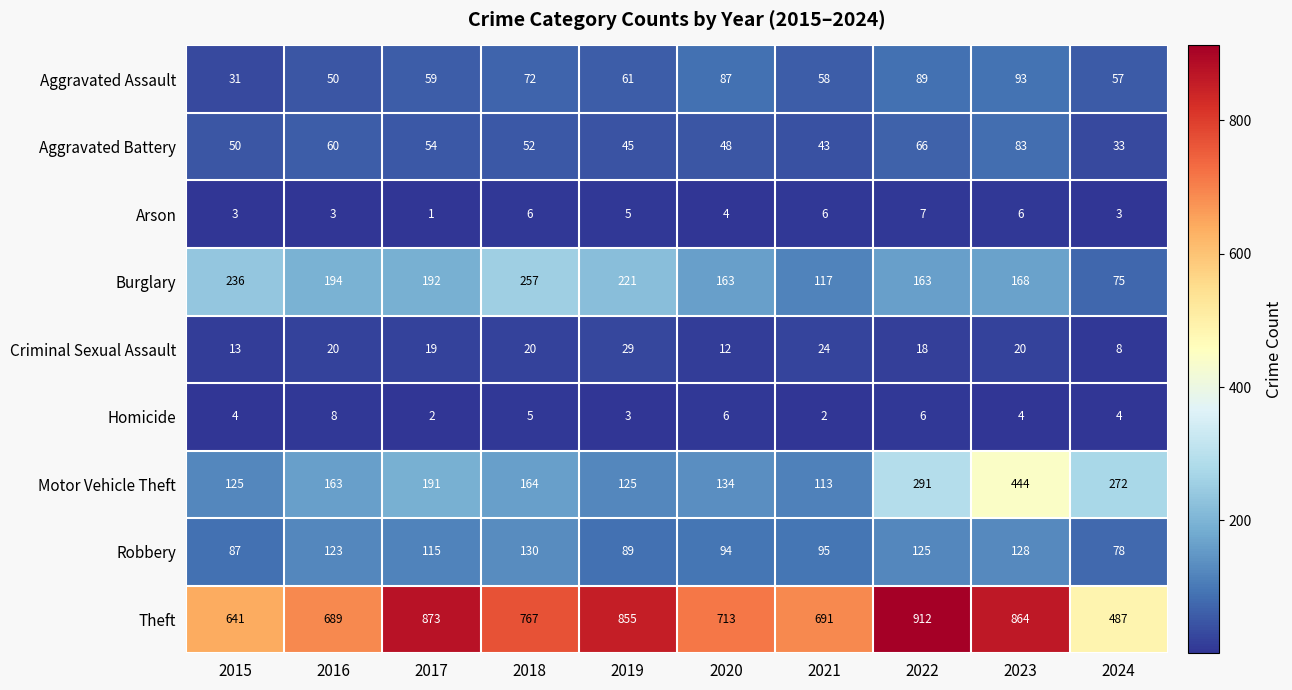

The value of Burglary at 2018 is 58. True or false?

False